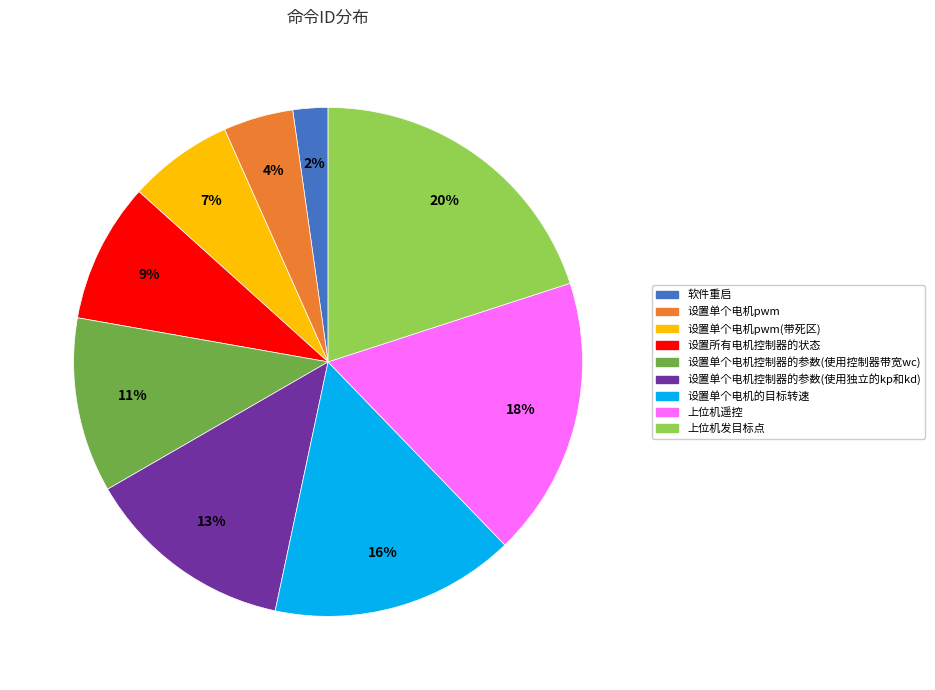

Is there any slice that represents more than half of the pie?

No